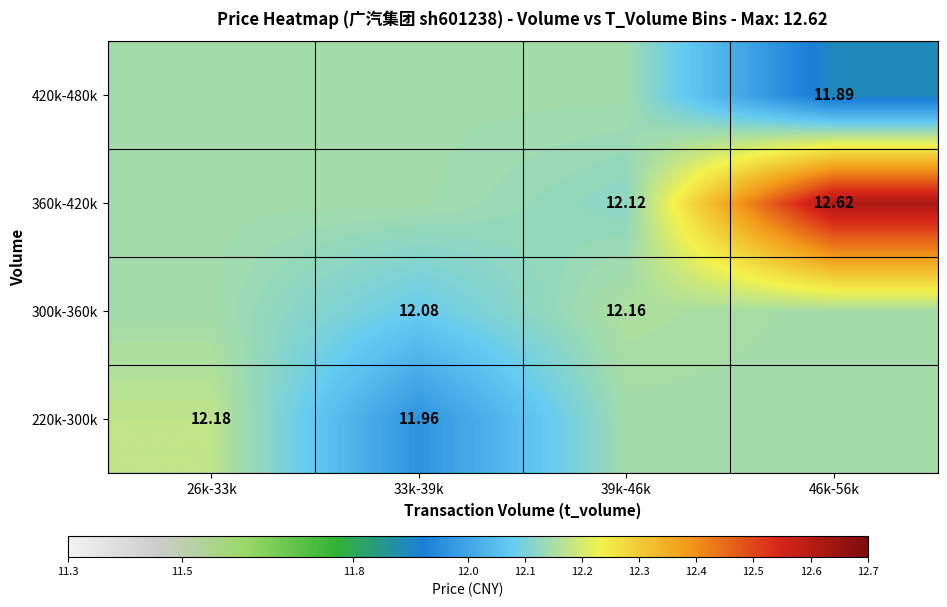

What is the total value across all series at 46k-56k?

48.8